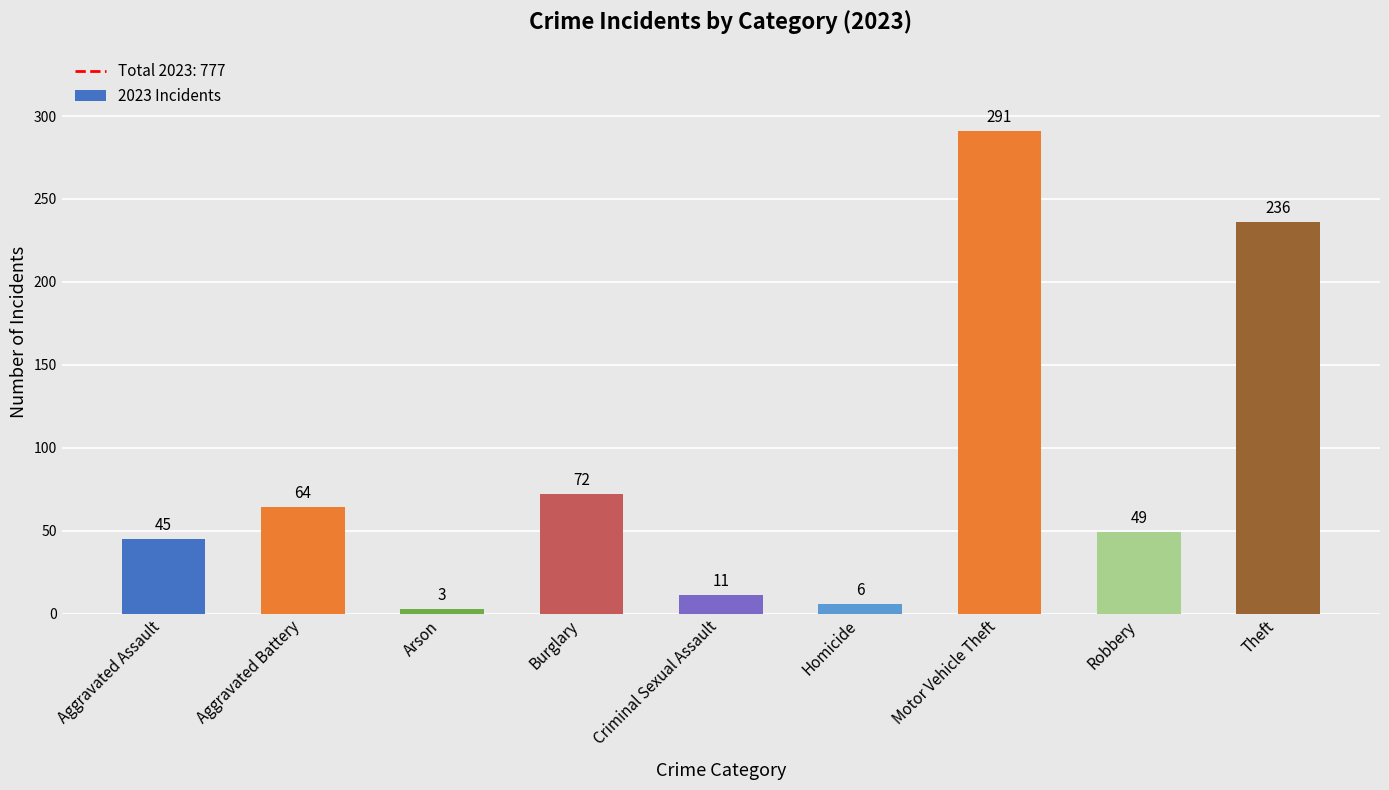

How many data points does each series have?

9